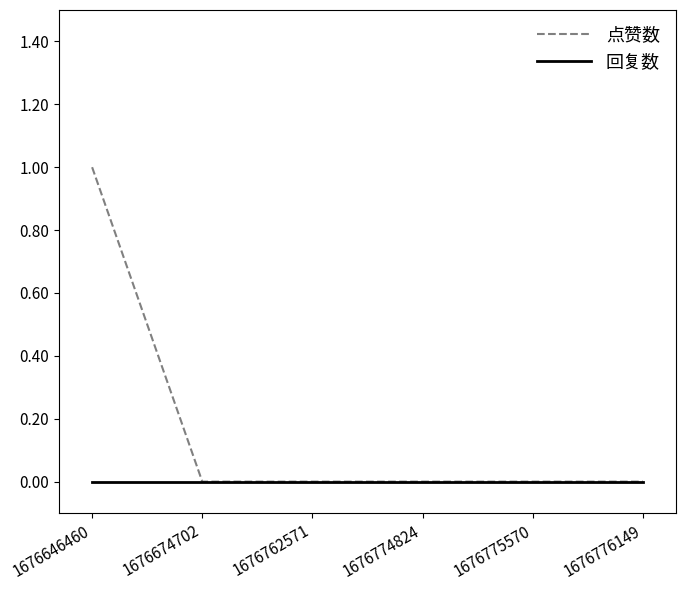

Is it true that 点赞数 equals 1 at 1676776149?

False